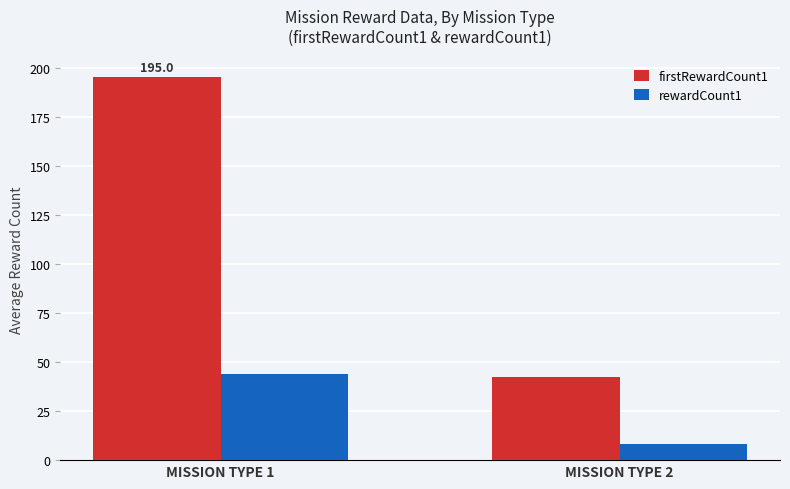

The firstRewardCount1 series shows 62.3 at MISSION TYPE 1. True or false?

False